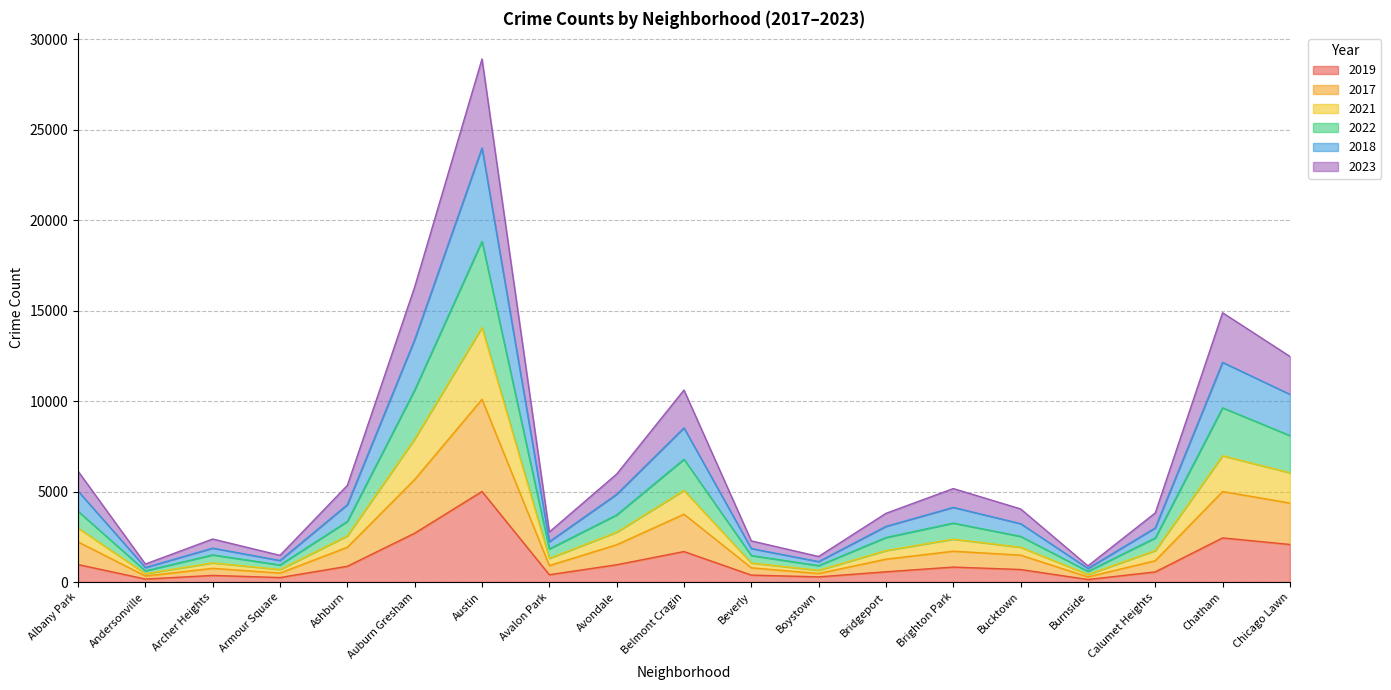

What is the difference between the maximum and minimum values in the 2019 series?

4866